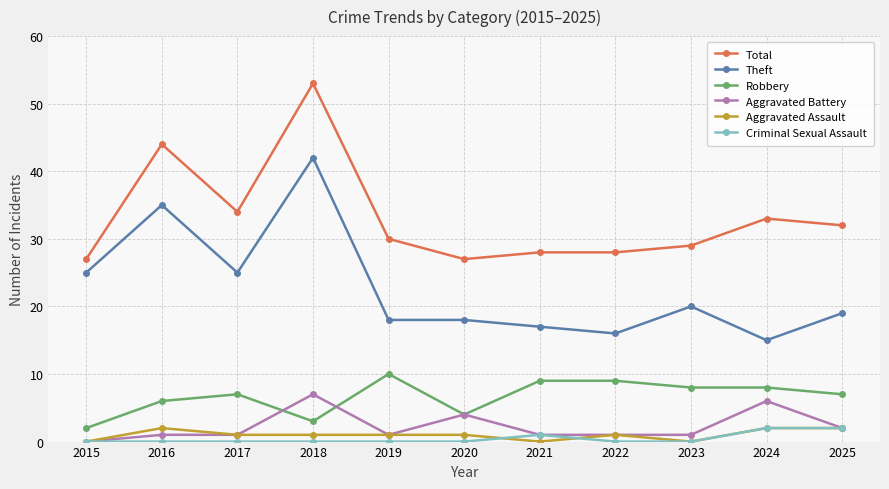

What is the value of the Theft point at the 8th from the left?

16